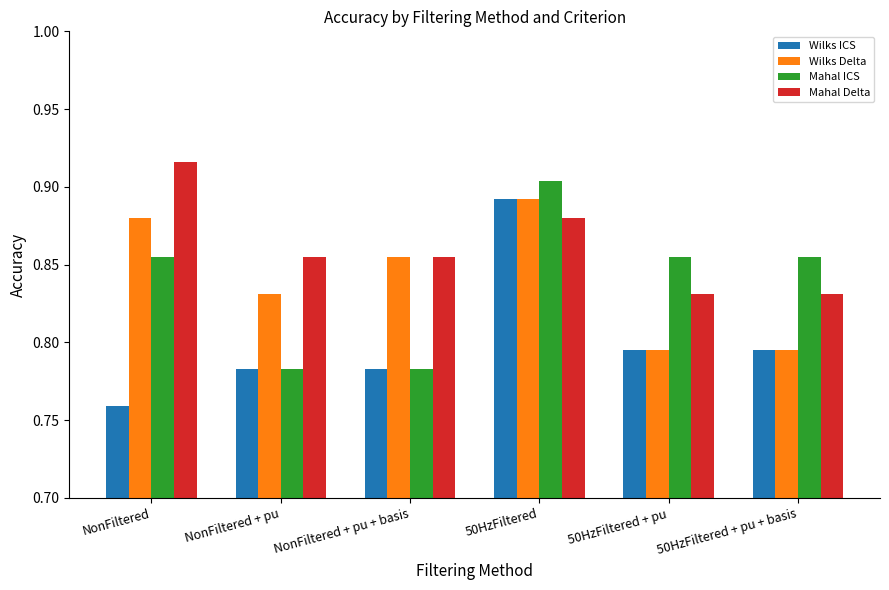

What is the sum of the Mahal Delta values at 50HzFiltered and 50HzFiltered + pu + basis?

1.7